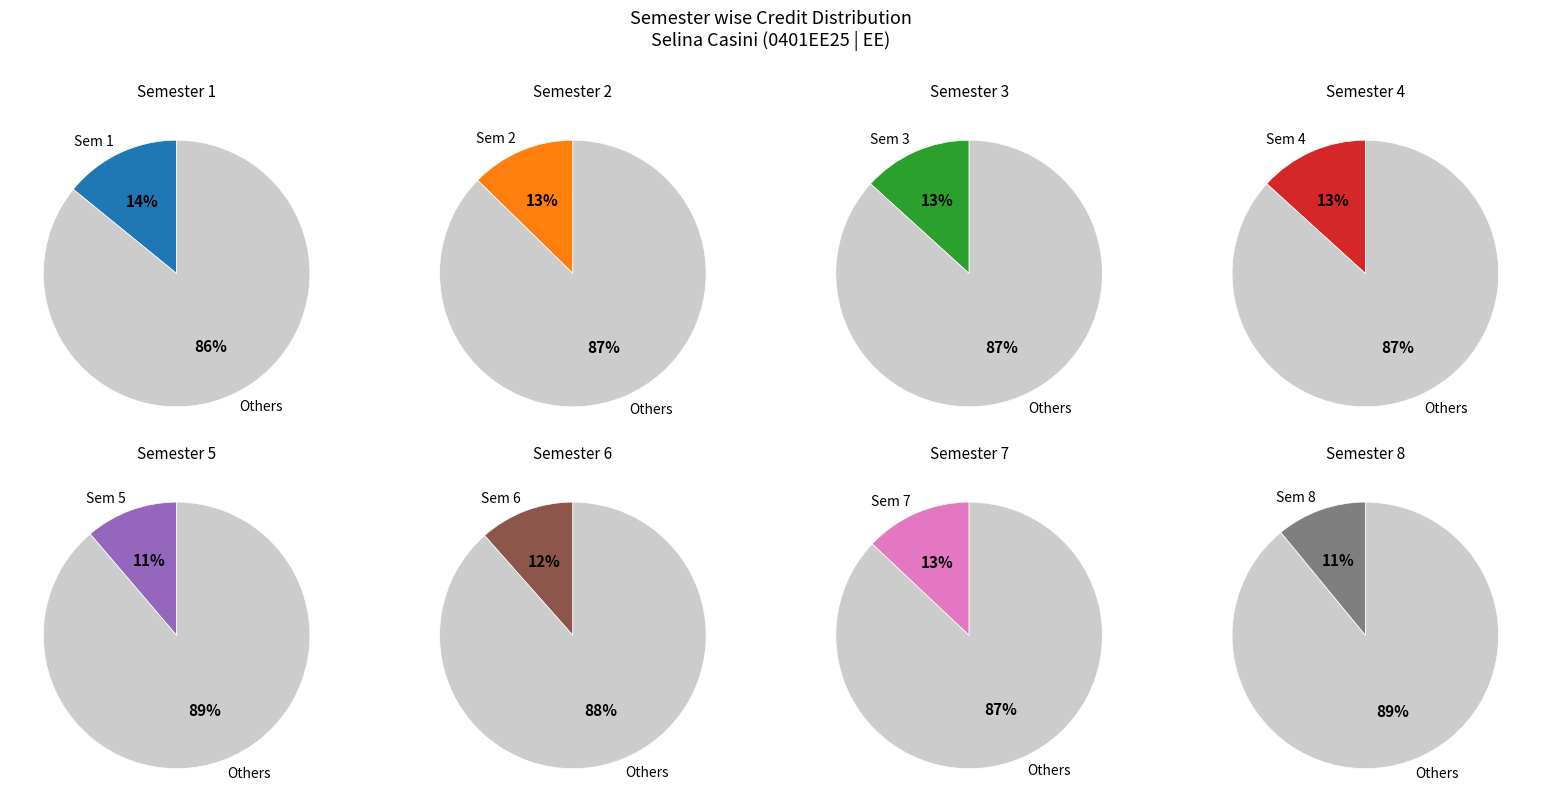

What percentage is NOT represented by 2?

87.3%